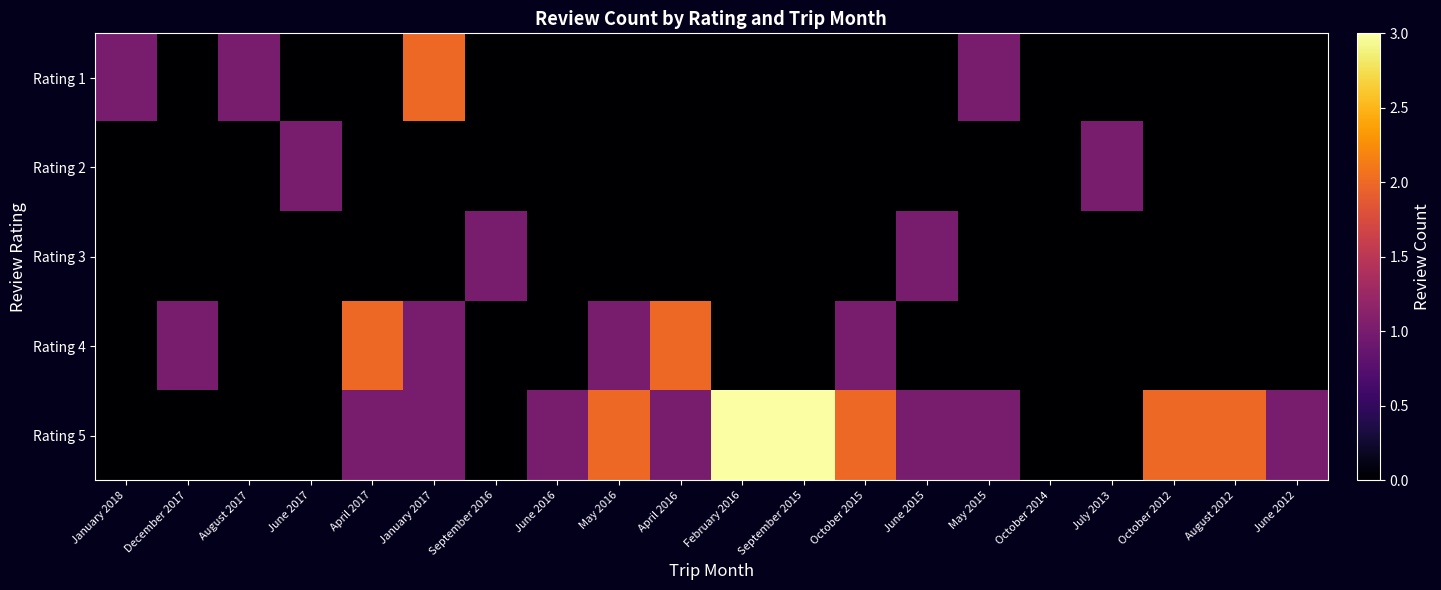

Reading left to right, list all the values displayed in this chart.

Rating 1: January 2018=1	December 2017=0	August 2017=1	June 2017=0	April 2017=0	January 2017=2	September 2016=0	June 2016=0	May 2016=0	April 2016=0	February 2016=0	September 2015=0	October 2015=0	June 2015=0	May 2015=1	October 2014=0	July 2013=0	October 2012=0	August 2012=0	June 2012=0
Rating 2: January 2018=0	December 2017=0	August 2017=0	June 2017=1	April 2017=0	January 2017=0	September 2016=0	June 2016=0	May 2016=0	April 2016=0	February 2016=0	September 2015=0	October 2015=0	June 2015=0	May 2015=0	October 2014=0	July 2013=1	October 2012=0	August 2012=0	June 2012=0
Rating 3: January 2018=0	December 2017=0	August 2017=0	June 2017=0	April 2017=0	January 2017=0	September 2016=1	June 2016=0	May 2016=0	April 2016=0	February 2016=0	September 2015=0	October 2015=0	June 2015=1	May 2015=0	October 2014=0	July 2013=0	October 2012=0	August 2012=0	June 2012=0
Rating 4: January 2018=0	December 2017=1	August 2017=0	June 2017=0	April 2017=2	January 2017=1	September 2016=0	June 2016=0	May 2016=1	April 2016=2	February 2016=0	September 2015=0	October 2015=1	June 2015=0	May 2015=0	October 2014=0	July 2013=0	October 2012=0	August 2012=0	June 2012=0
Rating 5: January 2018=0	December 2017=0	August 2017=0	June 2017=0	April 2017=1	January 2017=1	September 2016=0	June 2016=1	May 2016=2	April 2016=1	February 2016=3	September 2015=3	October 2015=2	June 2015=1	May 2015=1	October 2014=0	July 2013=0	October 2012=2	August 2012=2	June 2012=1